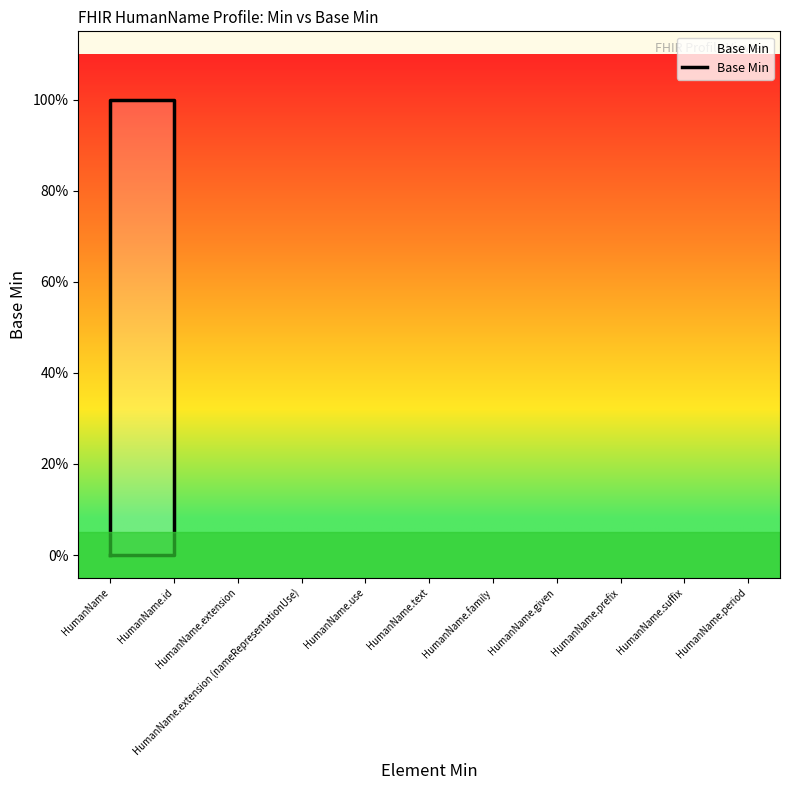

Where is the data nearest to the value 0?

HumanName